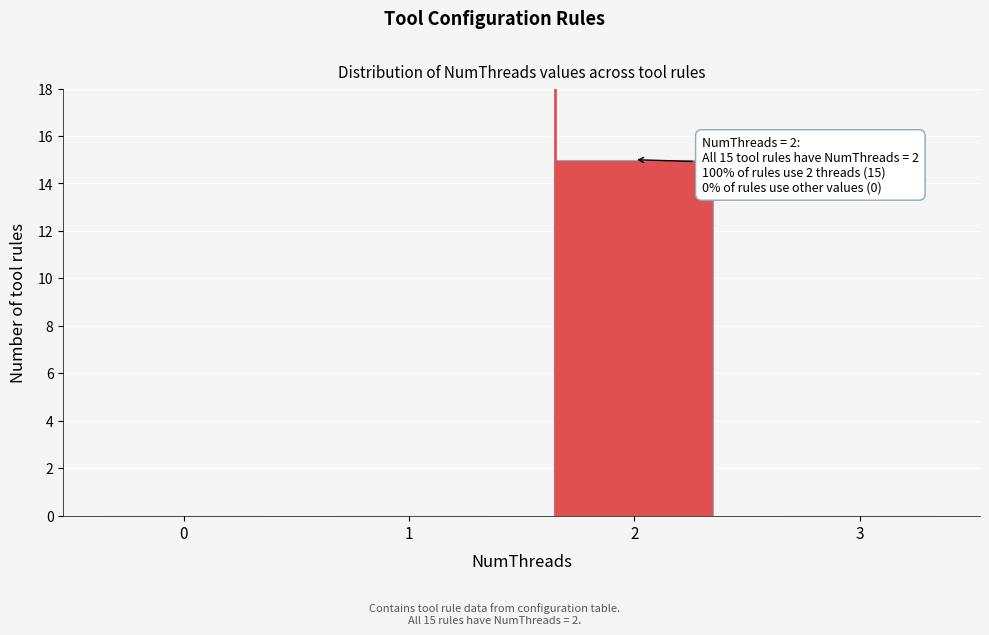

Reading right to left, transcribe all the data shown in this chart.

3=0	2=15	1=0	0=0